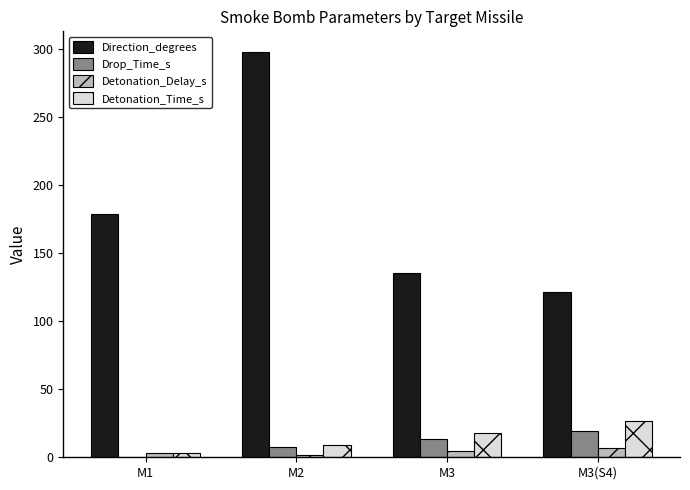

Count the number of categories in the chart.

4